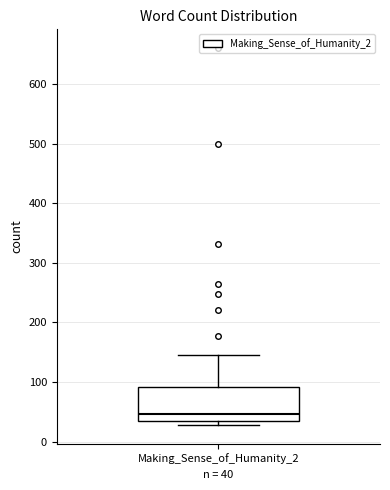

Where does the upper whisker of the box for Making_Sense_of_Humanity_2 end on the y-axis? The values are not printed on the chart, so give them approximately, as read against the axis.

150